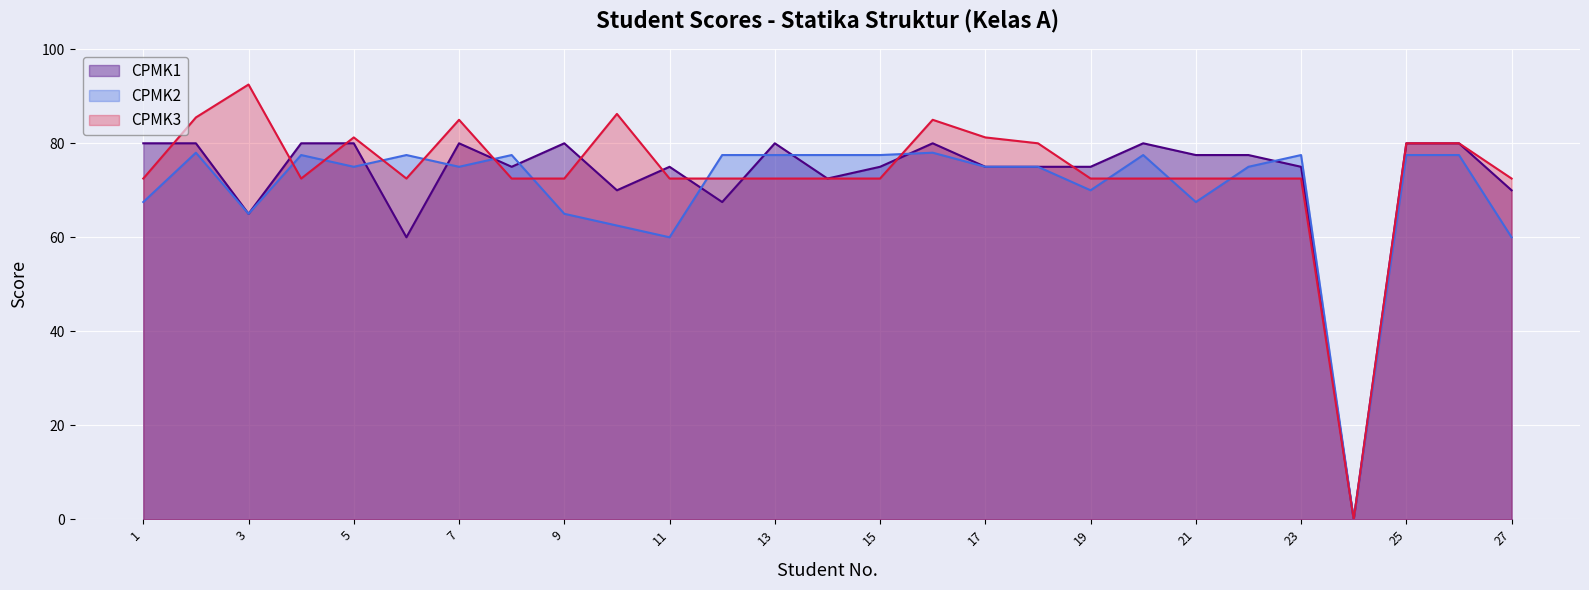

Is it true that CPMK1 equals 44.7 at 8?

False